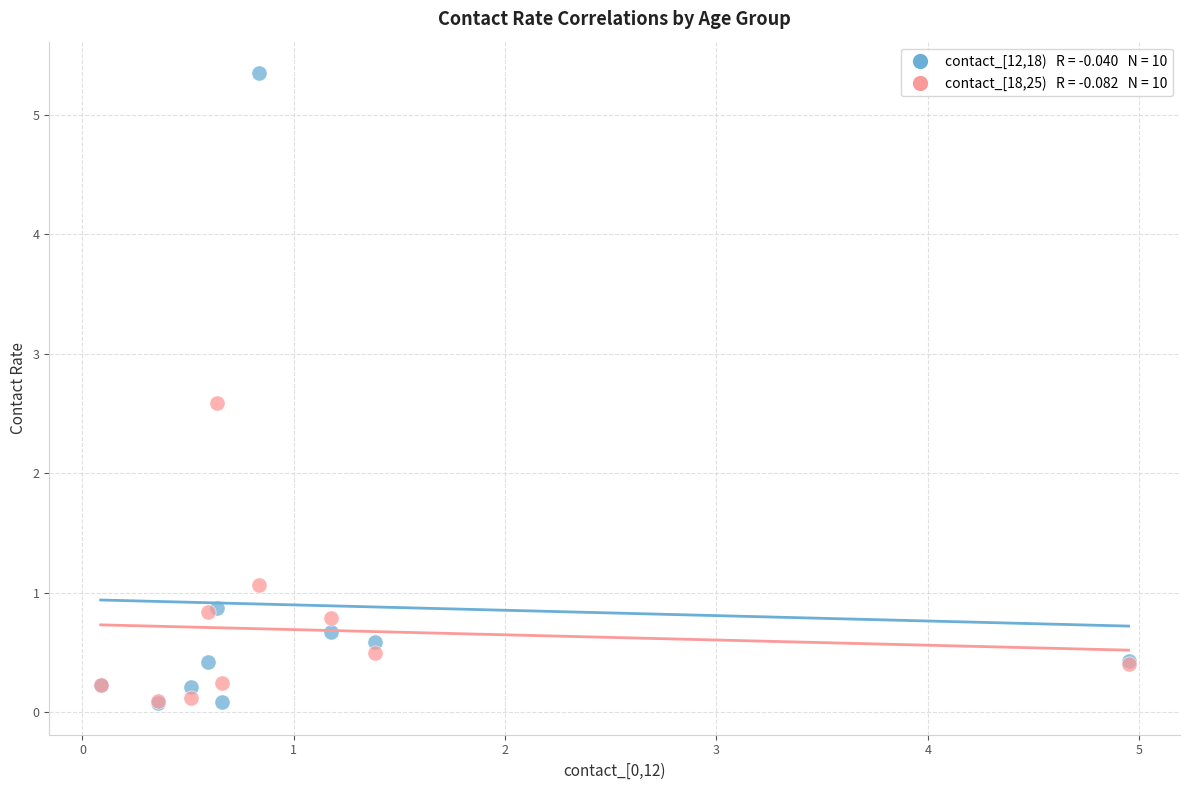

Across all series, what Y value is closest to 2?

2.6